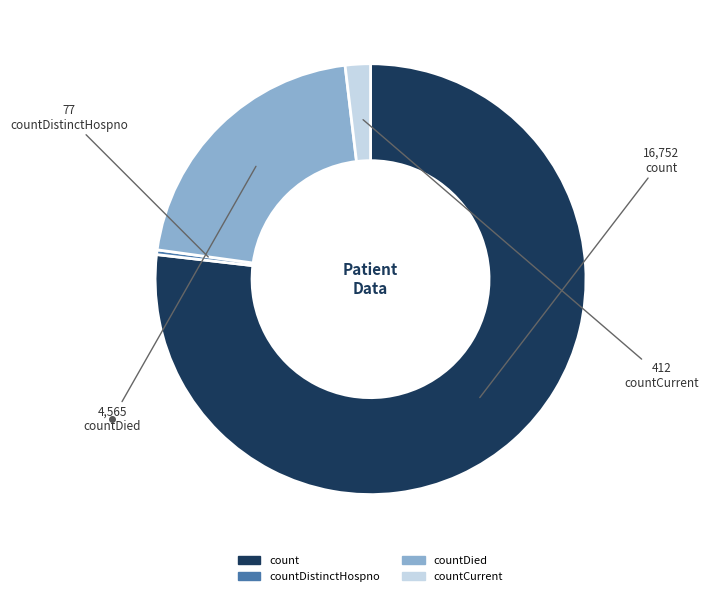

Does any single category account for the majority?

Yes